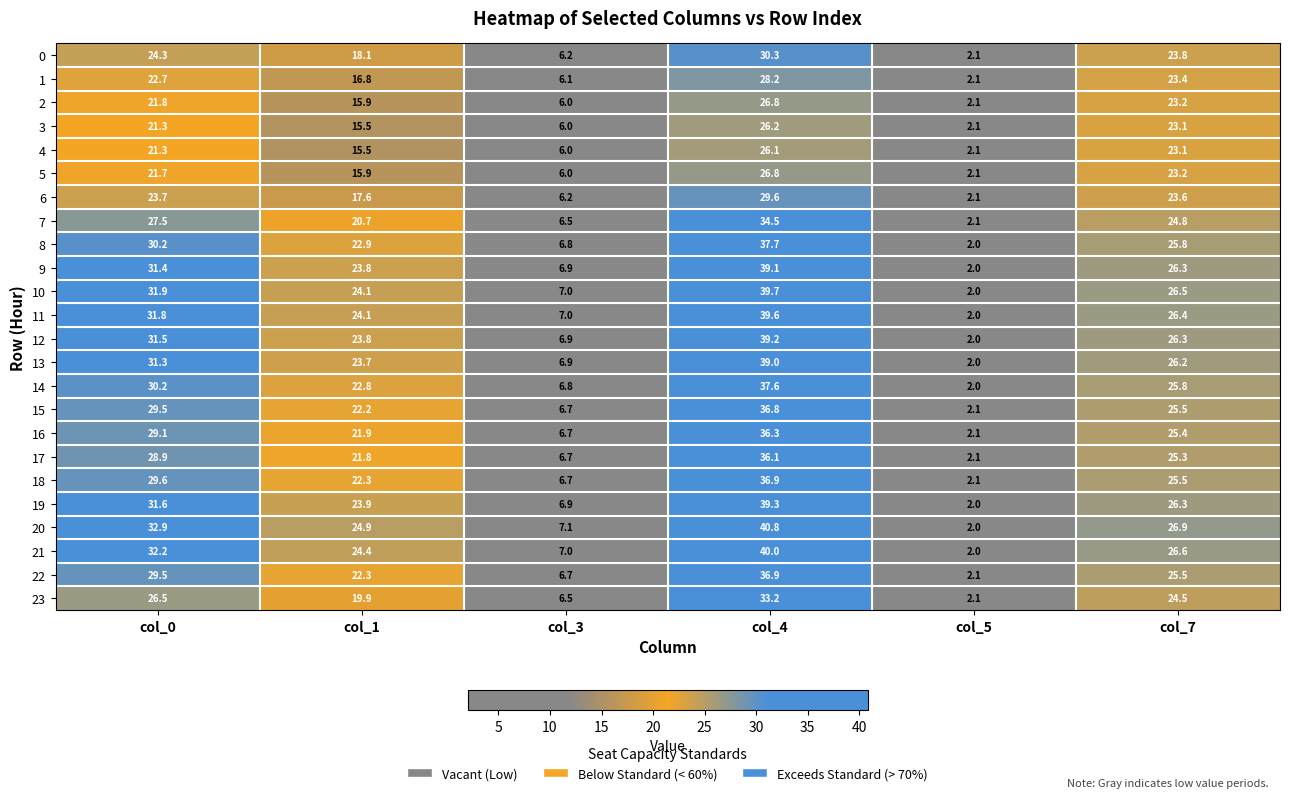

What is the spread (max minus min) of values at col_4?

14.7